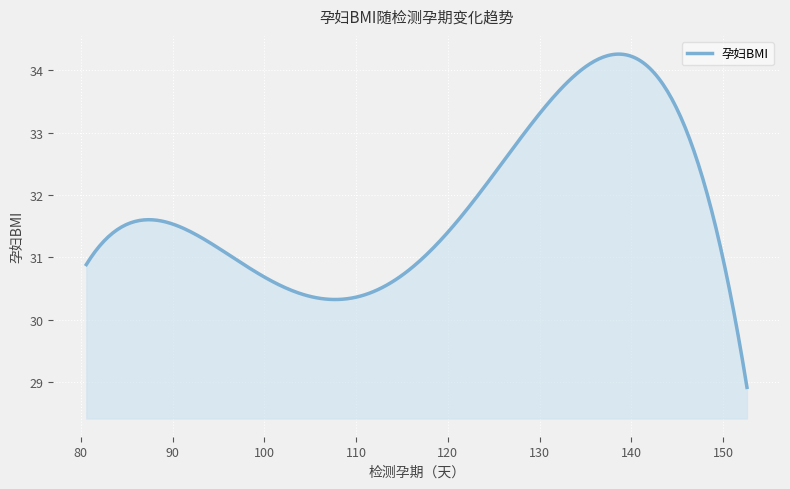

How many lines are shown in the chart?

1